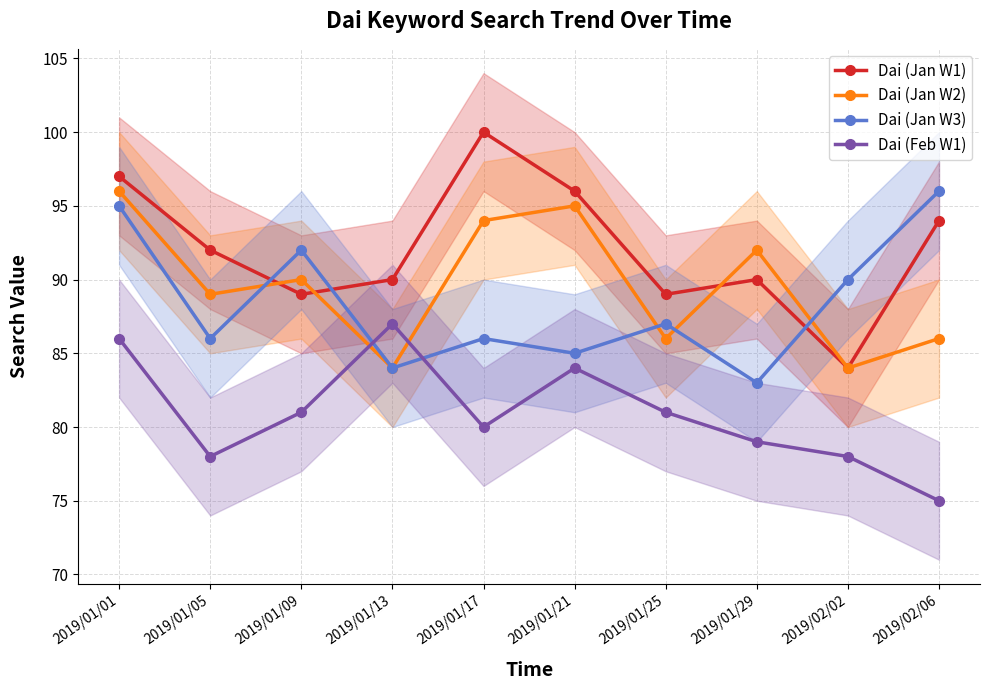

Is it true that Dai (Jan W1) equals 90 at 2019/01/29?

True